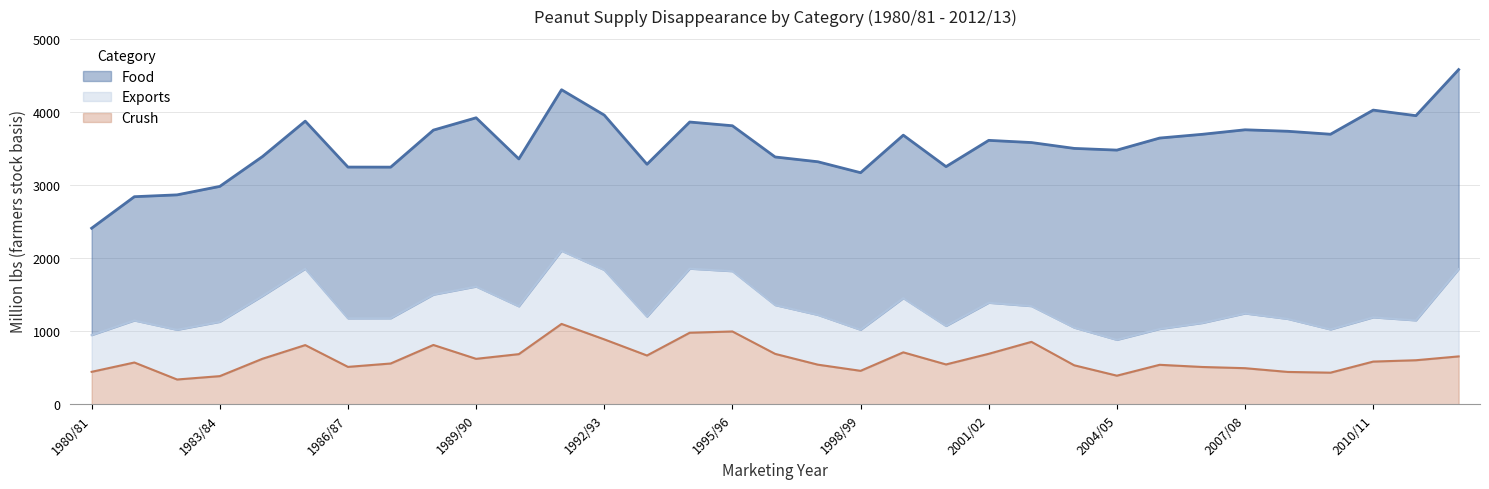

True or false: Food and Crush cross at least once.

False